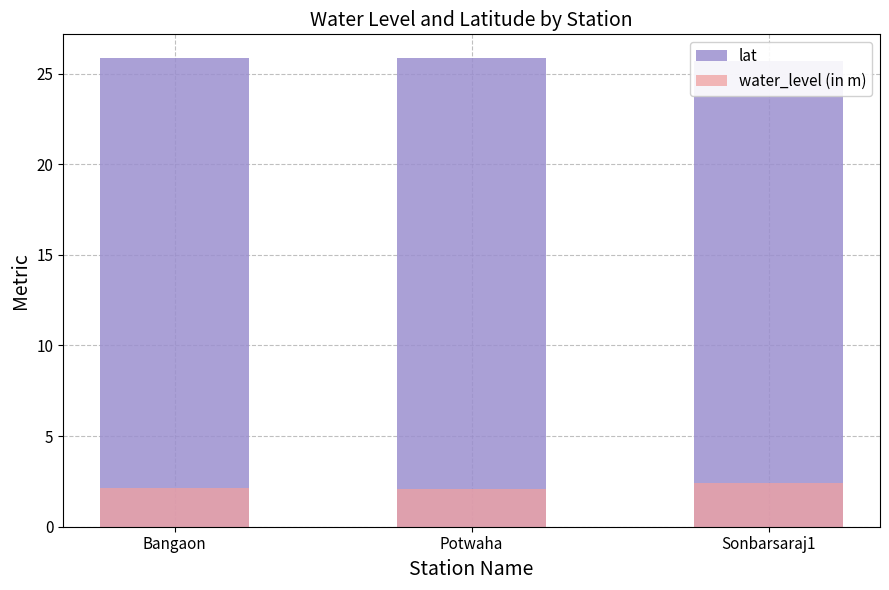

What is the average value of the water_level (in m) series?

2.2